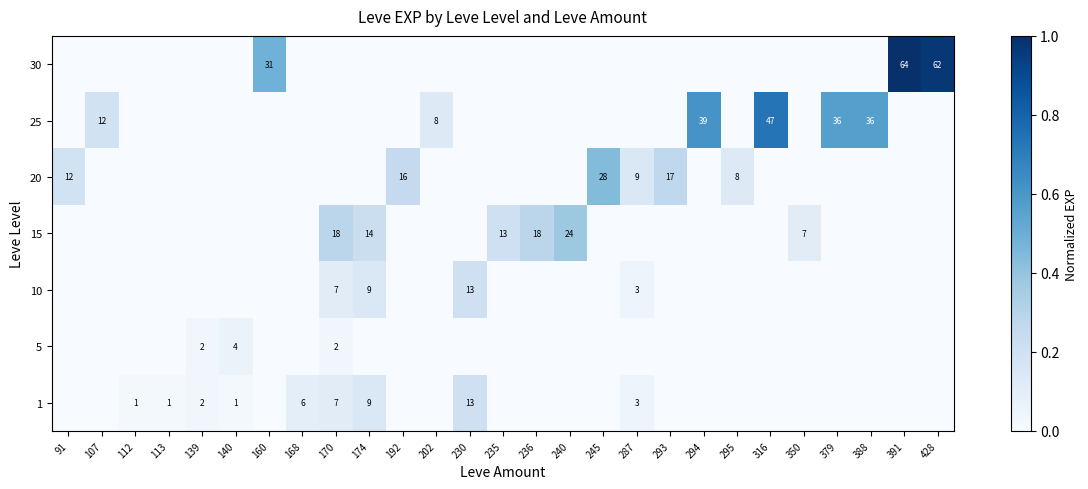

The value of 25 at 294 is 39. True or false?

True